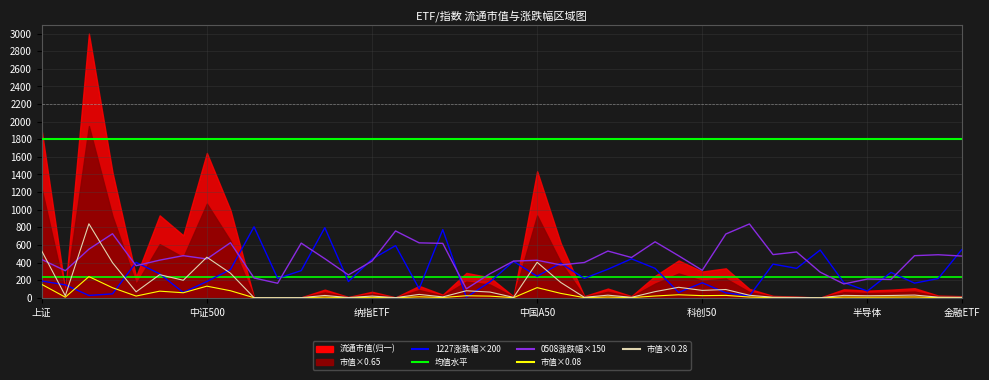

Rank the series at 金融ETF from highest to lowest value.

1227涨跌幅×200, 0508涨跌幅×150, 均值水平, 市值×0.28, 市值×0.08